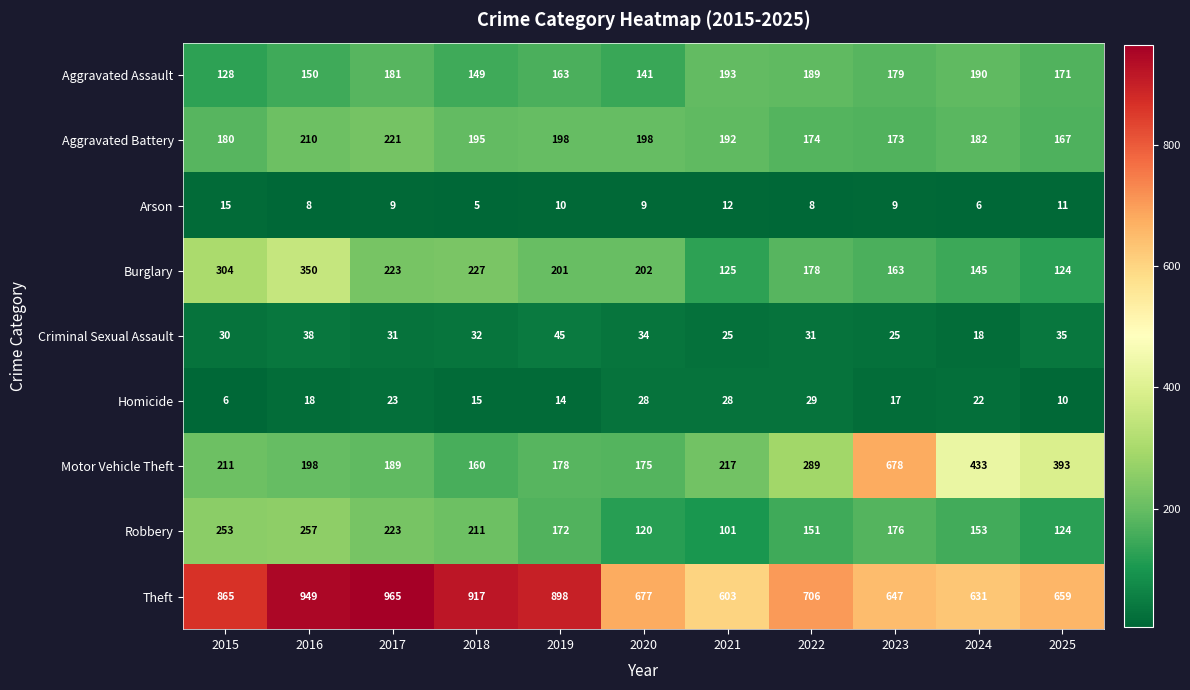

List the labels in order of Motor Vehicle Theft value, largest first.

2023, 2024, 2025, 2022, 2021, 2015, 2016, 2017, 2019, 2020, 2018